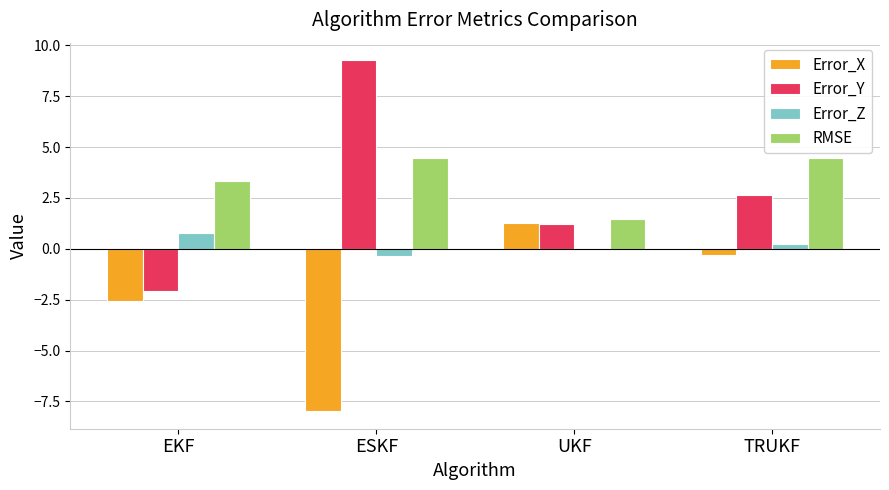

How many groups of bars are there?

4